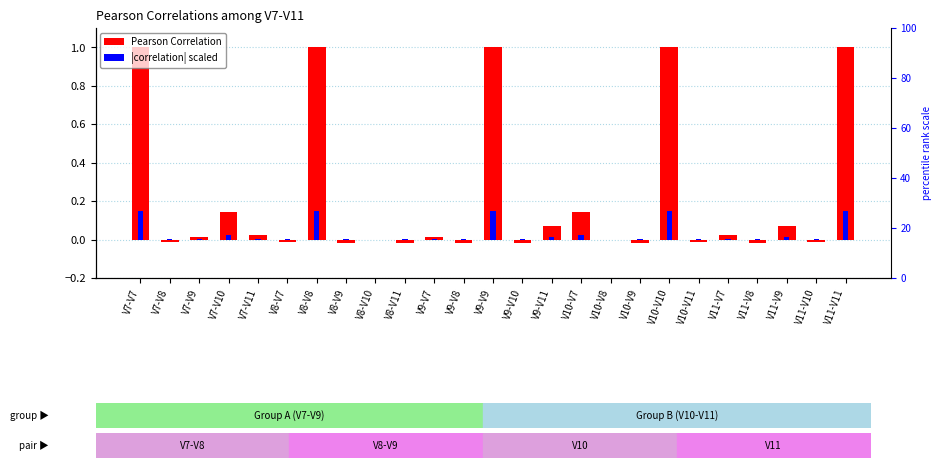

Is the value of Pearson Correlation at V7-V10 greater than the value of |correlation| scaled at V8-V7?

Yes